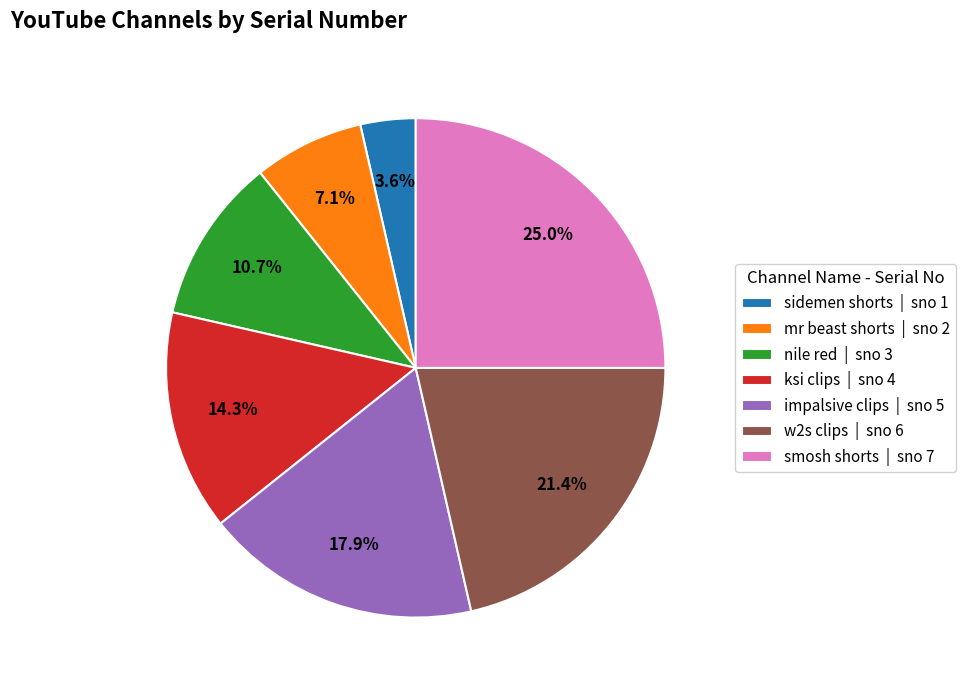

Does any single category account for the majority?

No